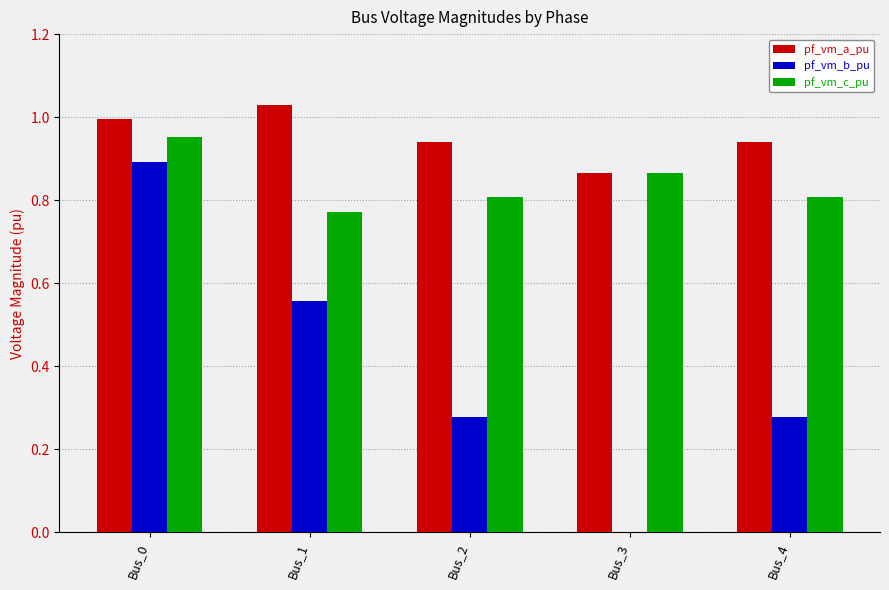

At which category is the sum across all series the highest?

Bus_0